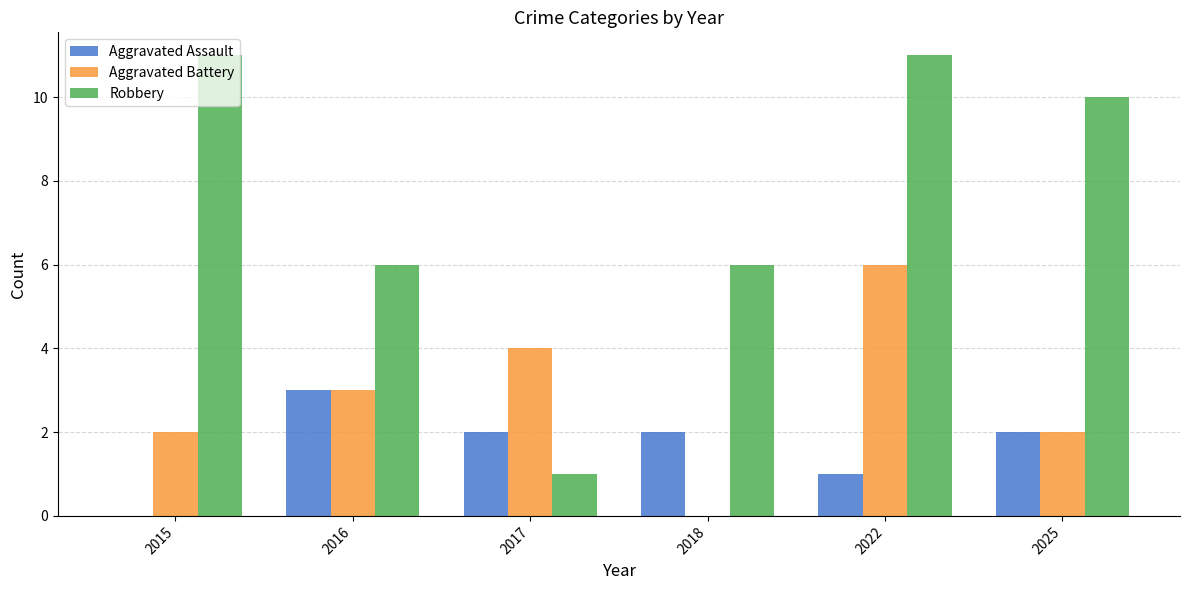

Reading left to right, extract all data points from this chart.

Aggravated Assault: 0	3	2	2	1	2
Aggravated Battery: 2	3	4	0	6	2
Robbery: 11	6	1	6	11	10